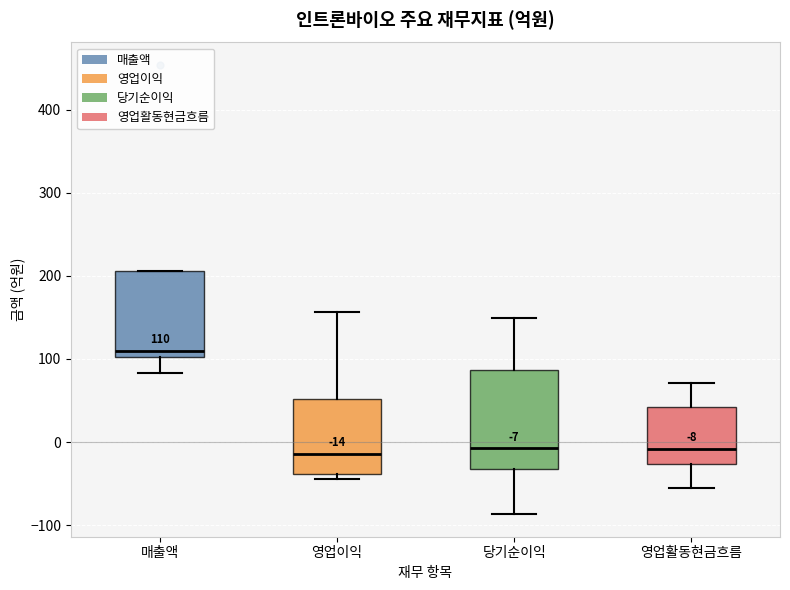

Which box has the highest median line?

매출액